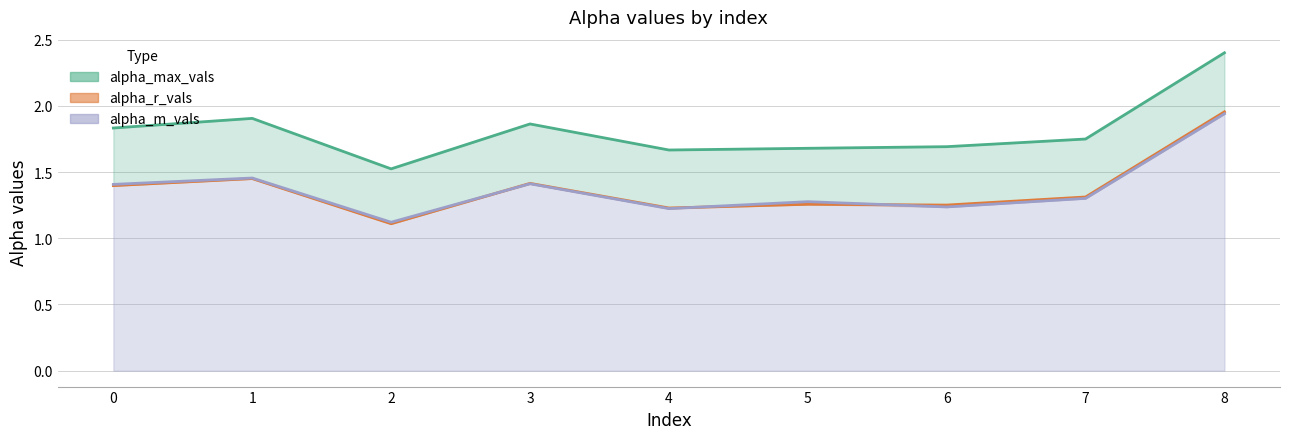

Where do alpha_m_vals and alpha_r_vals first cross each other?

2 and 3